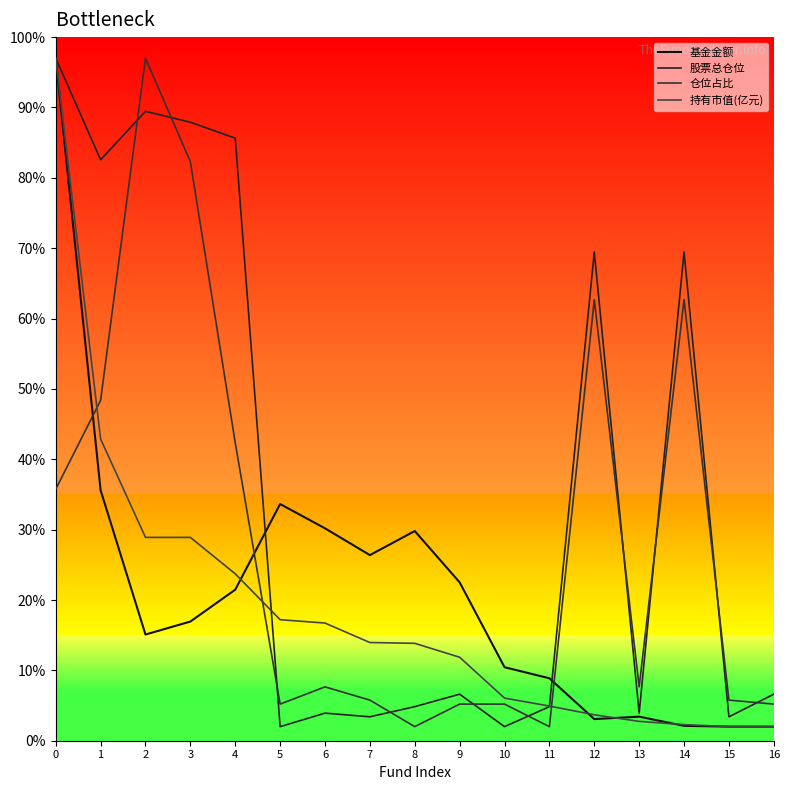

What is the difference between the highest and lowest values at 14?

67.3